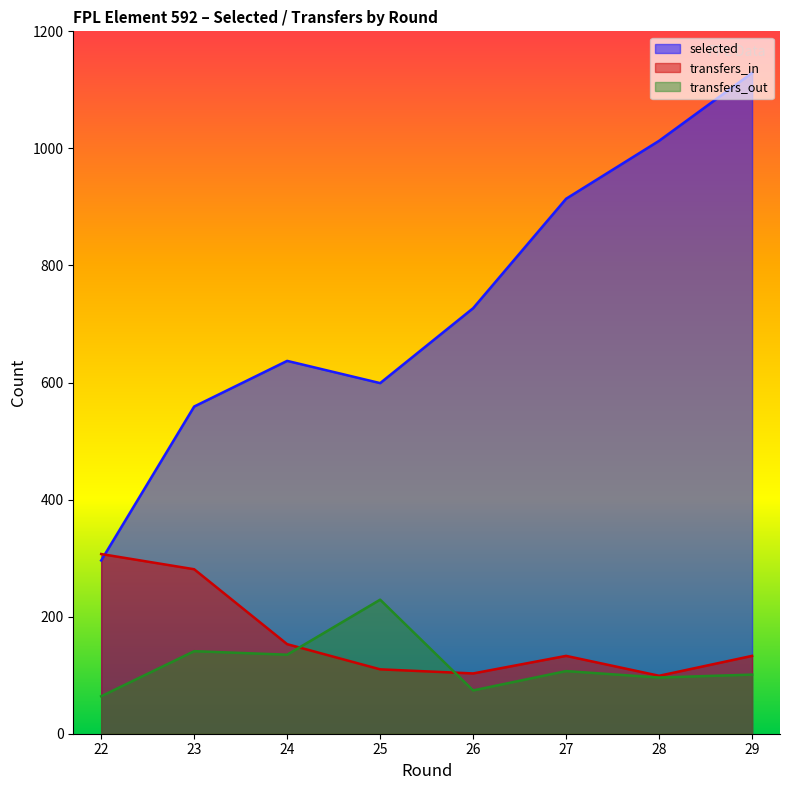

List the labels in order of selected value, smallest first.

22, 23, 25, 24, 26, 27, 28, 29